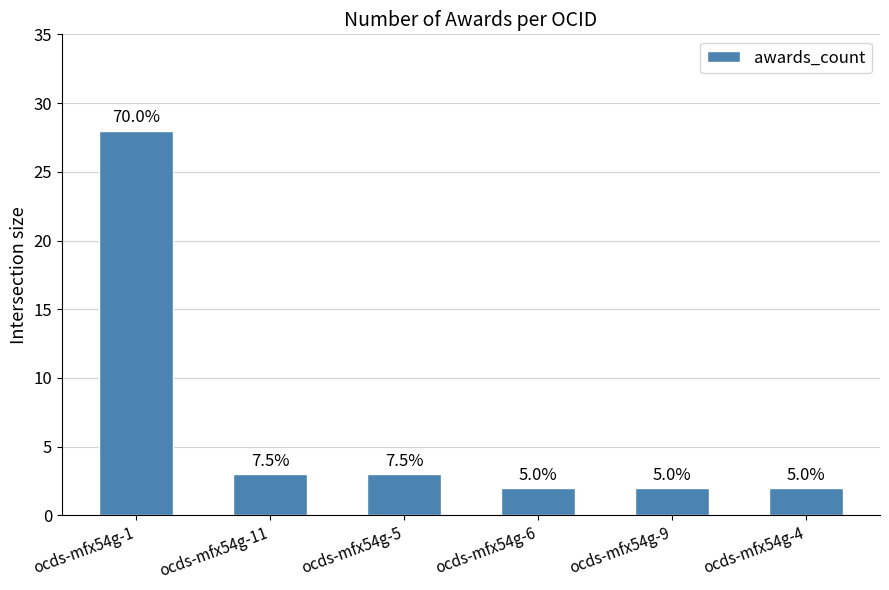

What is the sum of all values?

40